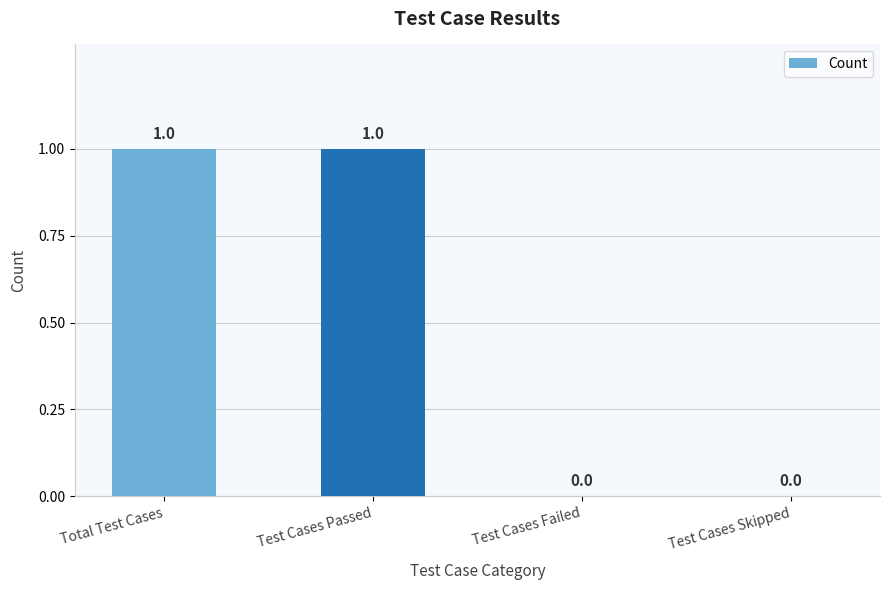

What is the greatest value displayed?

1